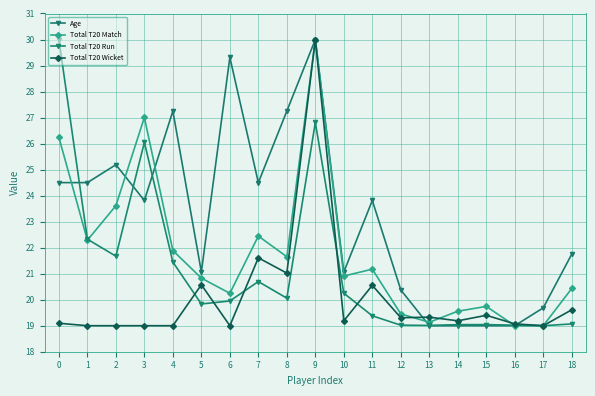

Does the chart have visible grid lines?

Yes